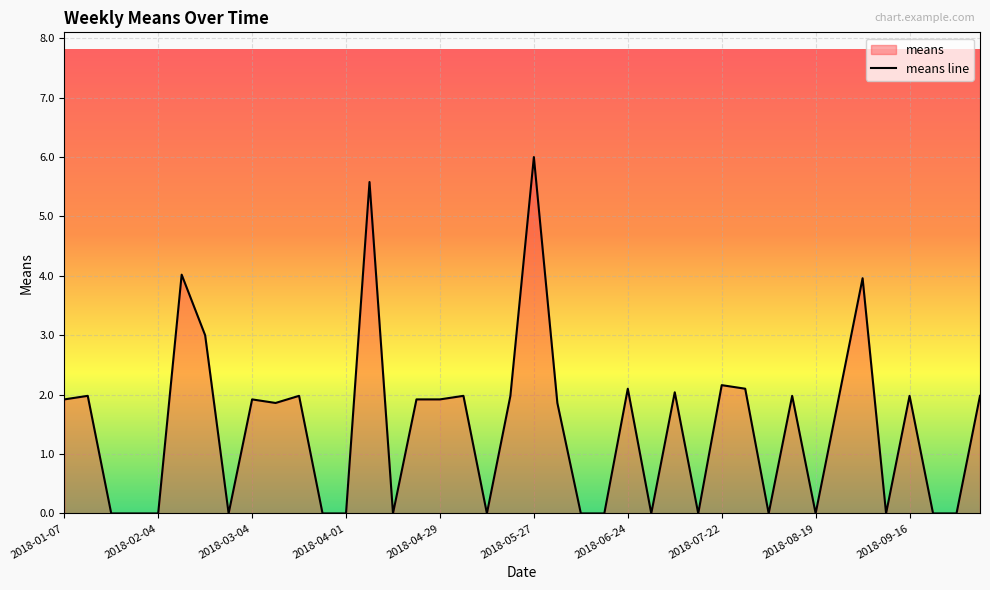

Between 2018-03-25 and 2018-04-22, which is larger?

2018-04-22